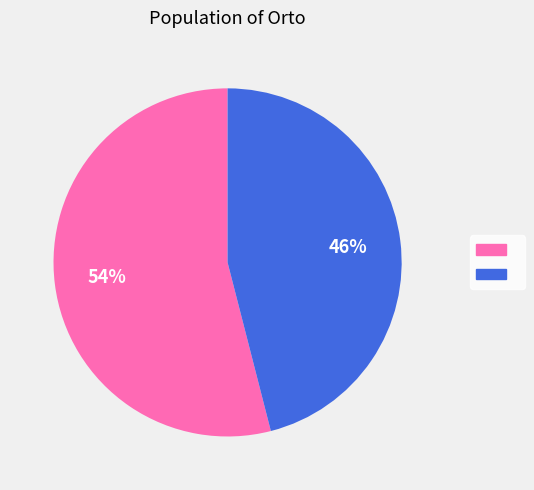

To the nearest percent, what is the difference between the largest and smallest slice percentages?

8%